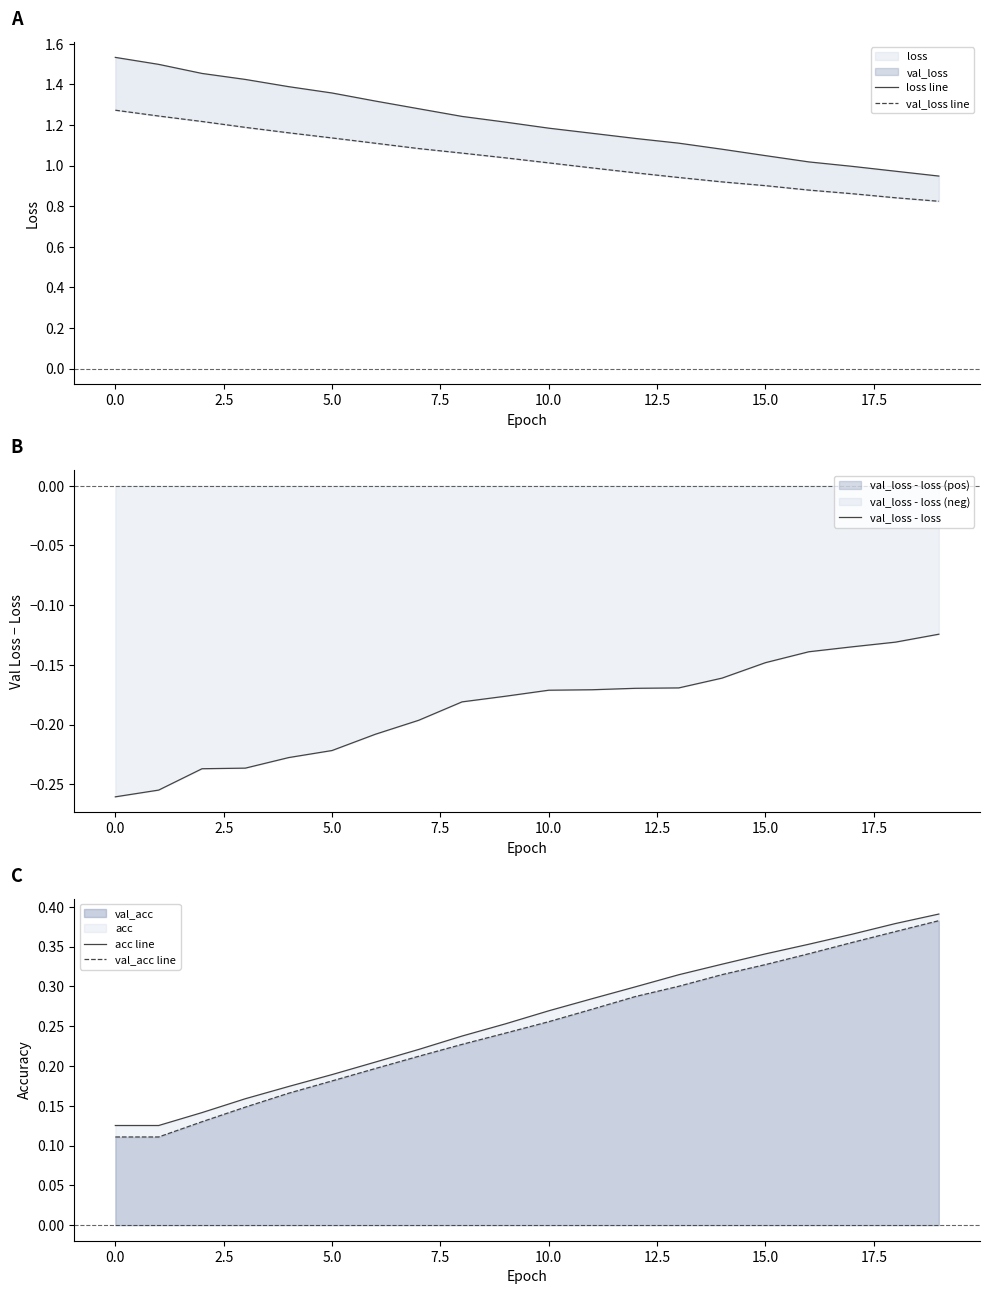

What is the label of the 10th point from the right?

10